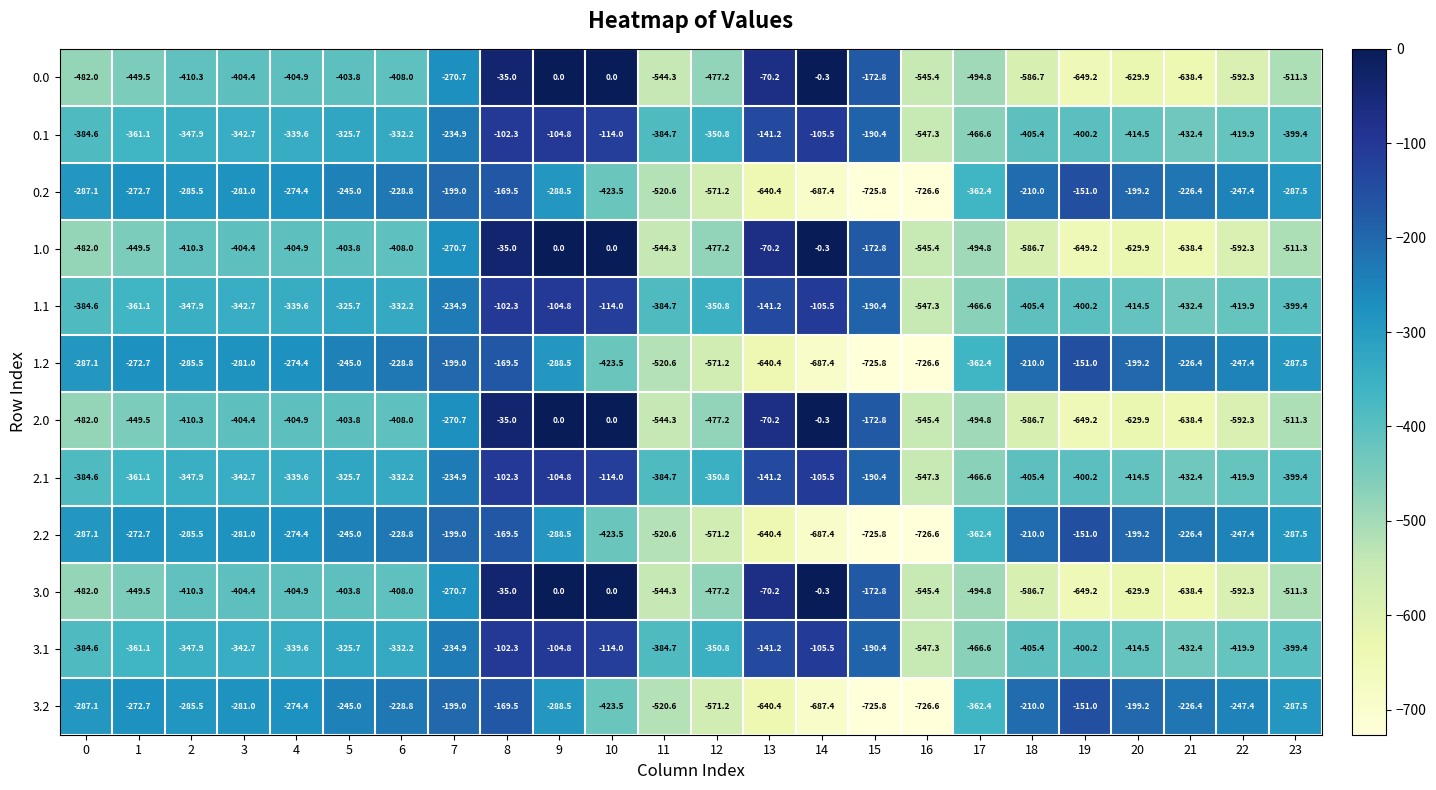

At which label is 1.1 closest to -324?

5